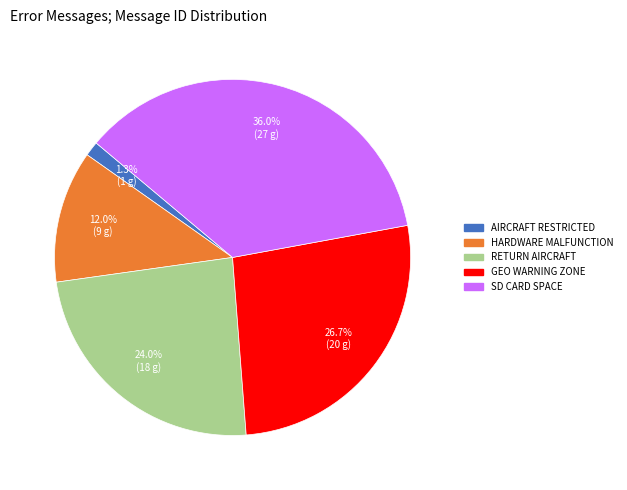

Is there any slice that represents more than half of the pie?

No